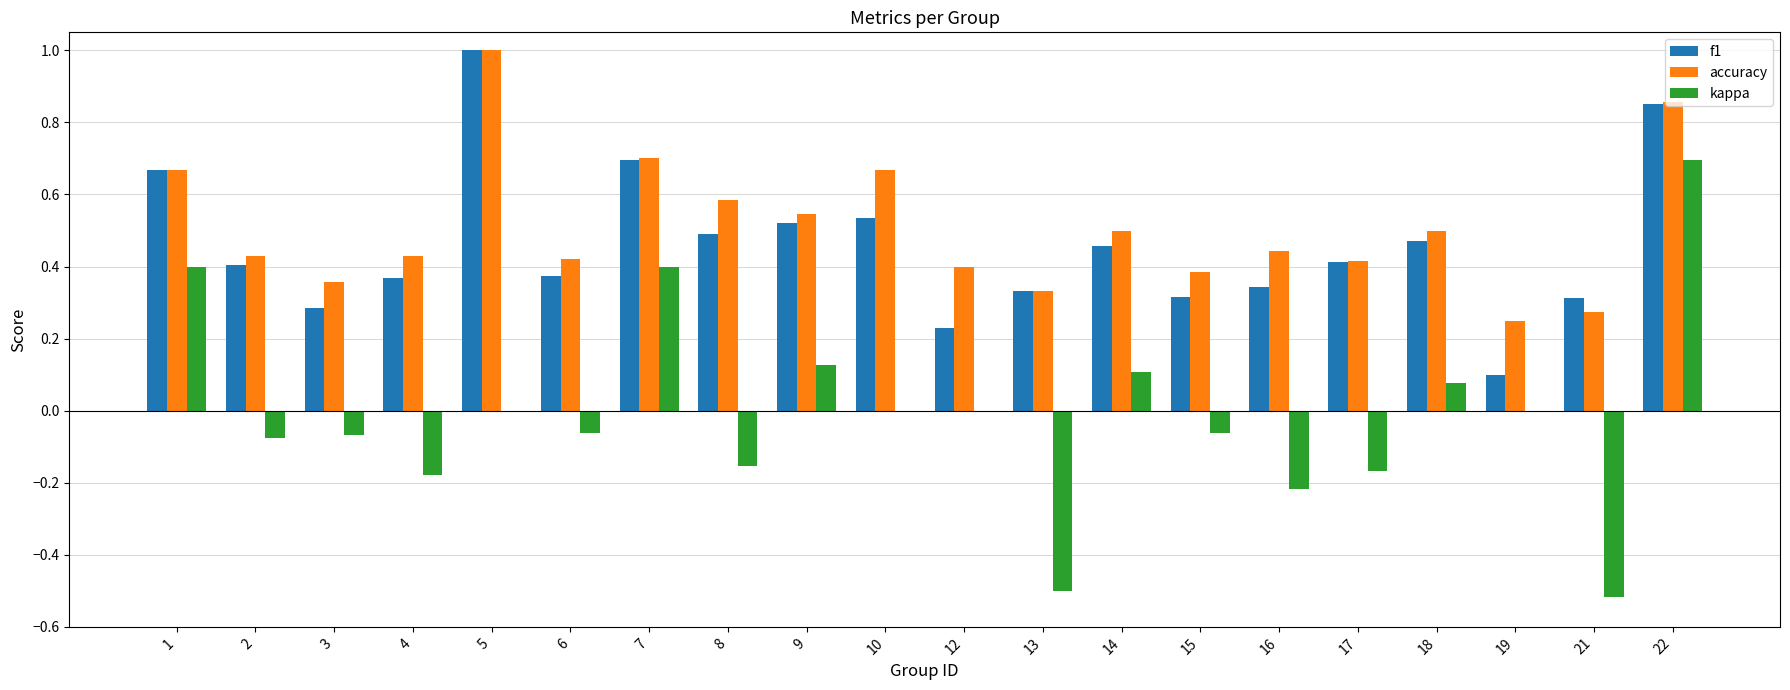

What is the sum of the f1 values at 14 and 5?

1.5